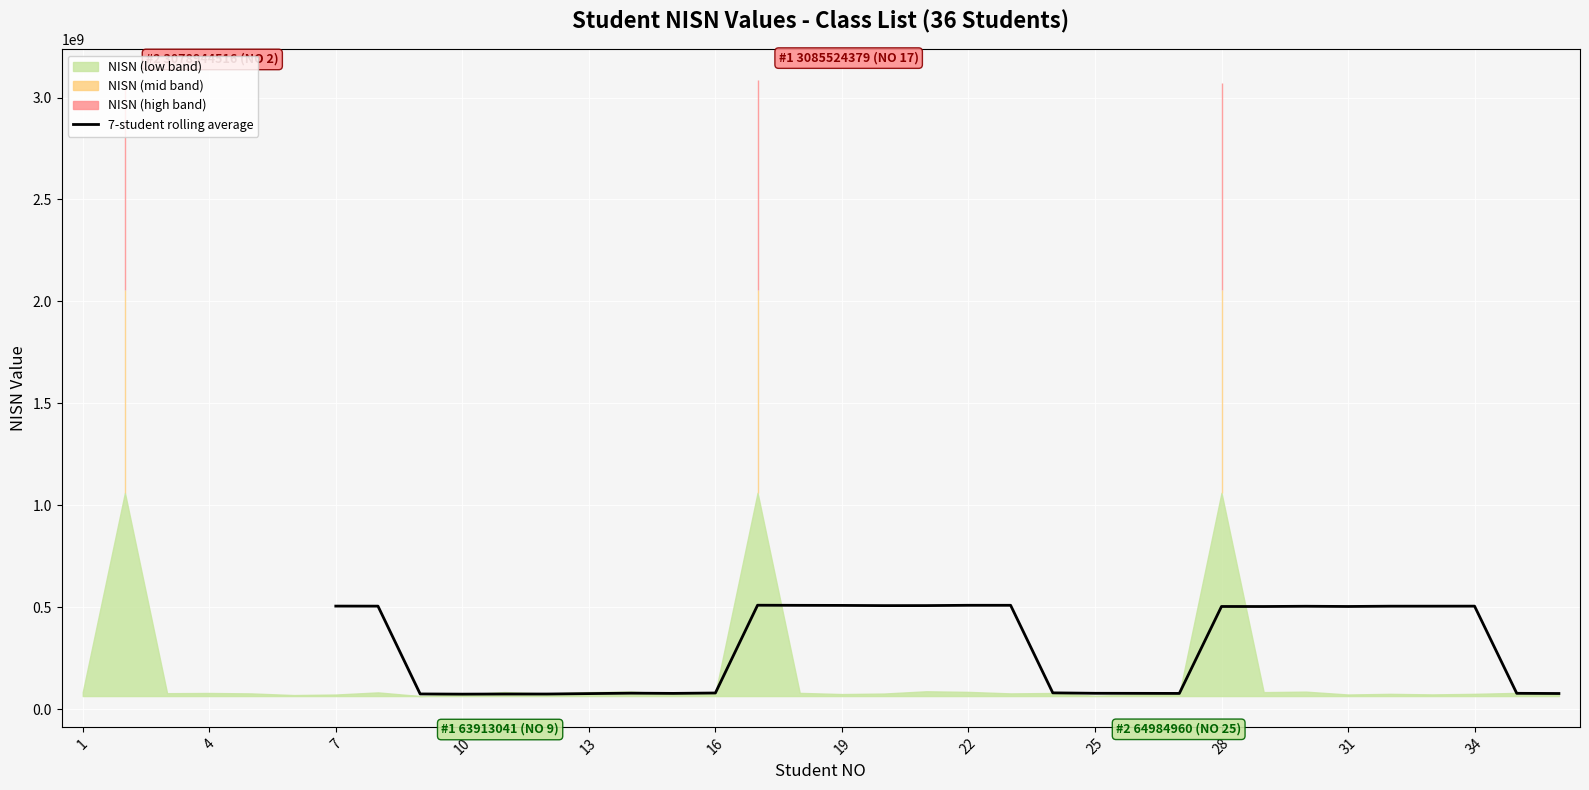

What is the approximate value at 19?

507583930.4